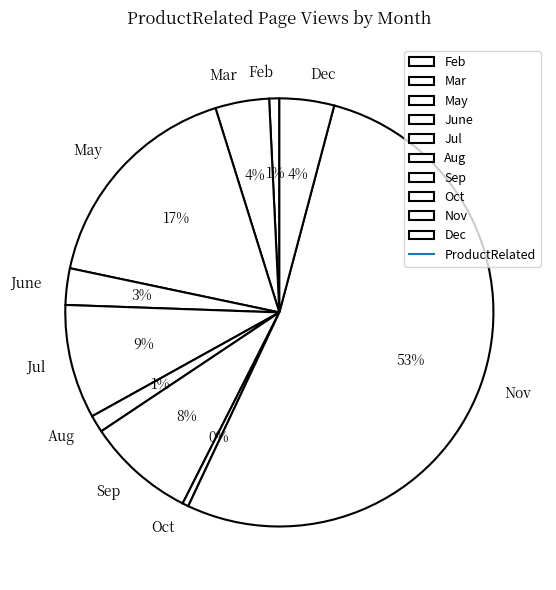

To the nearest percent, what portion does Nov represent?

53%